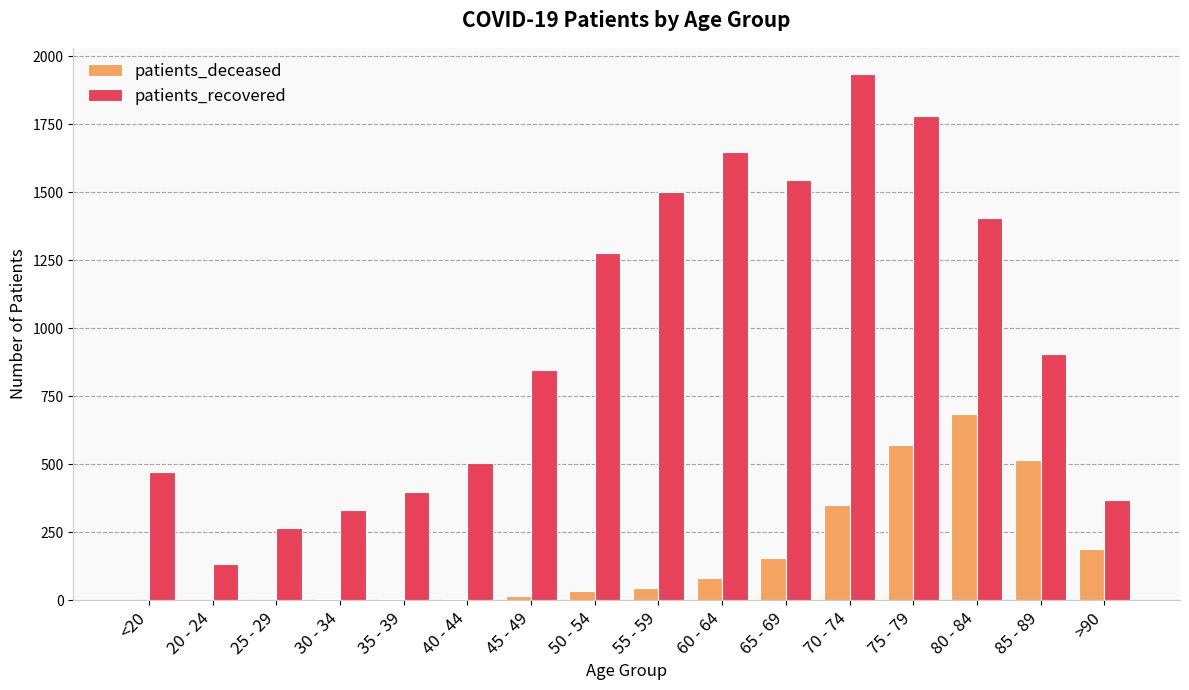

What is the sum of all patients_recovered values?

15322